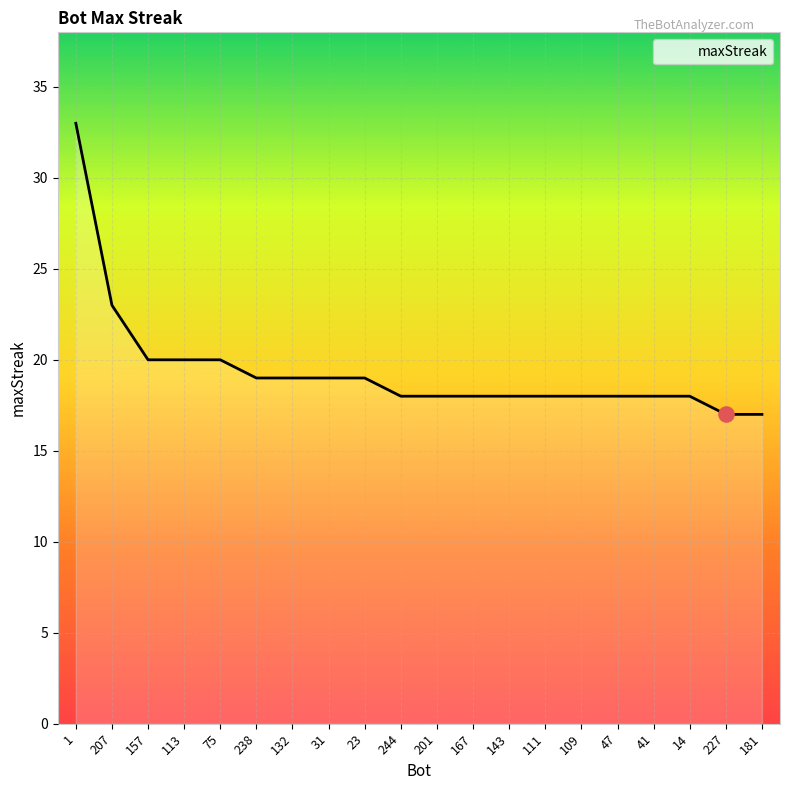

What is the change in value from 207 to 238?

-4